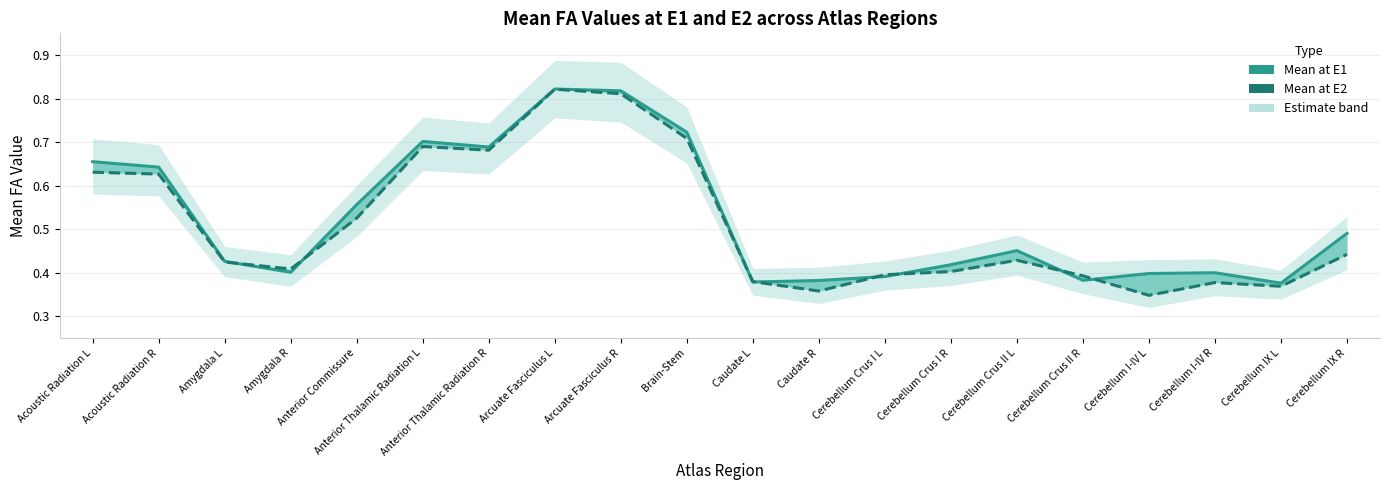

After their last crossing, which series has the higher values: Mean at E1 or Mean at E2?

Mean at E1